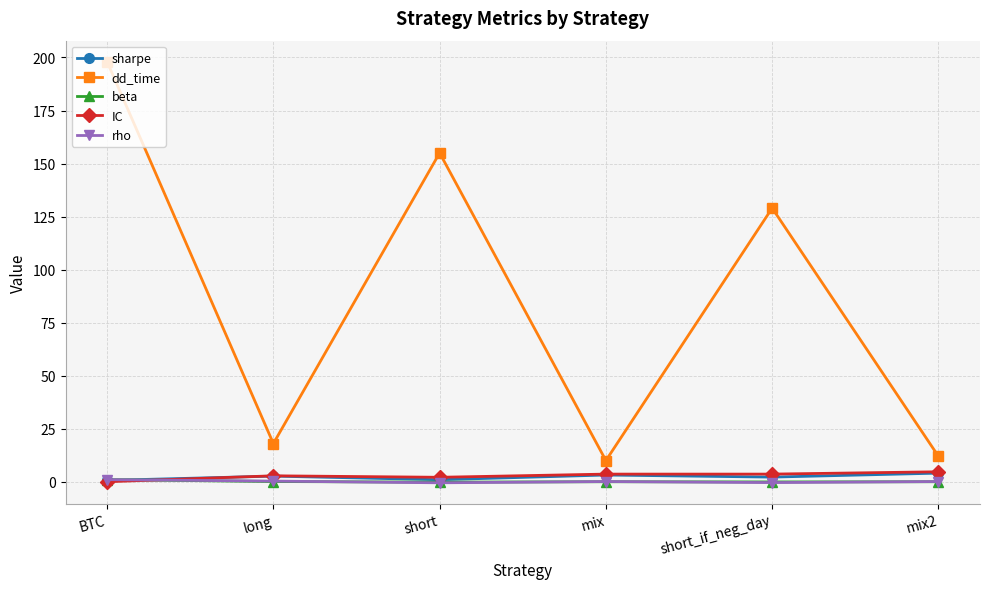

Is it true that dd_time equals 18.0 at long?

True